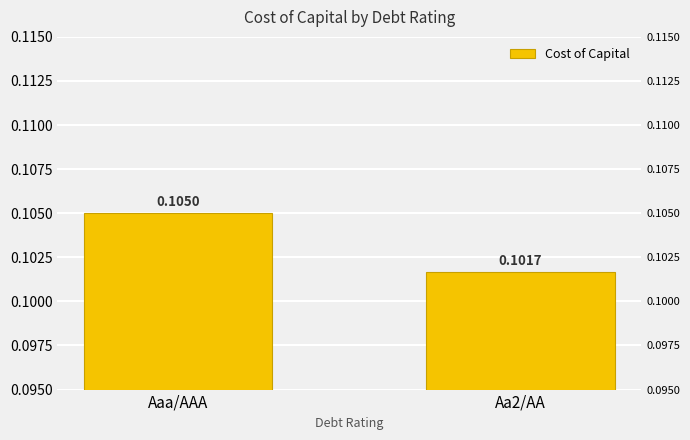

What value does the data have at Aaa/AAA?

0.1